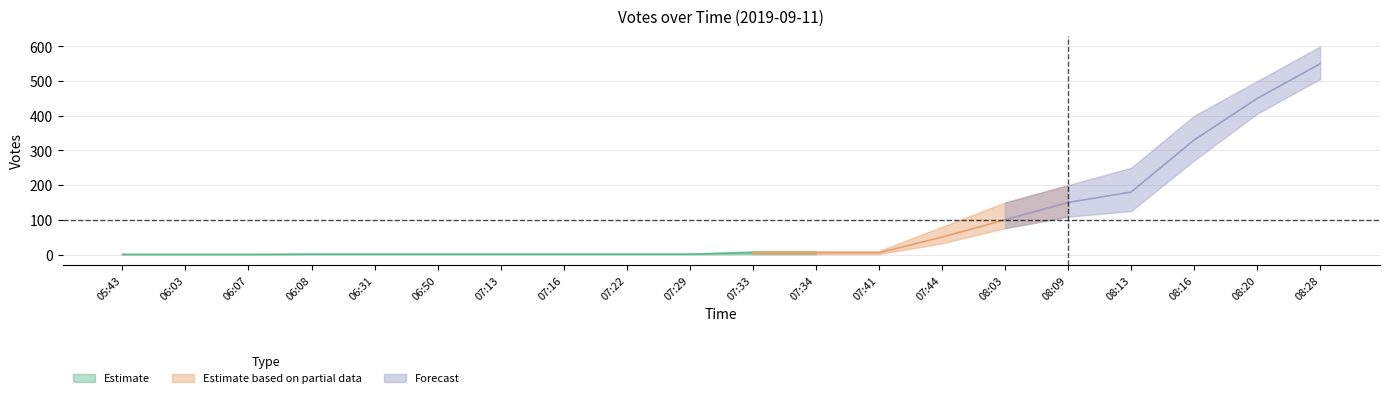

True or false: Votes_low has a value of 406 at 08:20.

True